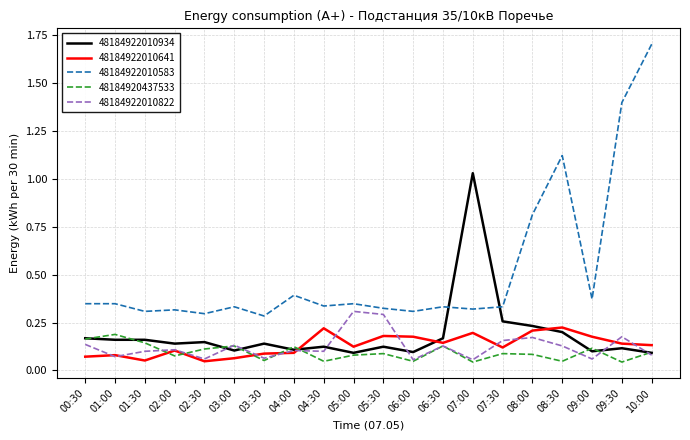

True or false: 48184922010822 and 48184922010934 cross at least once.

True